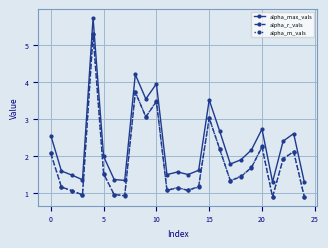

True or false: alpha_max_vals and alpha_m_vals intersect in this chart.

False